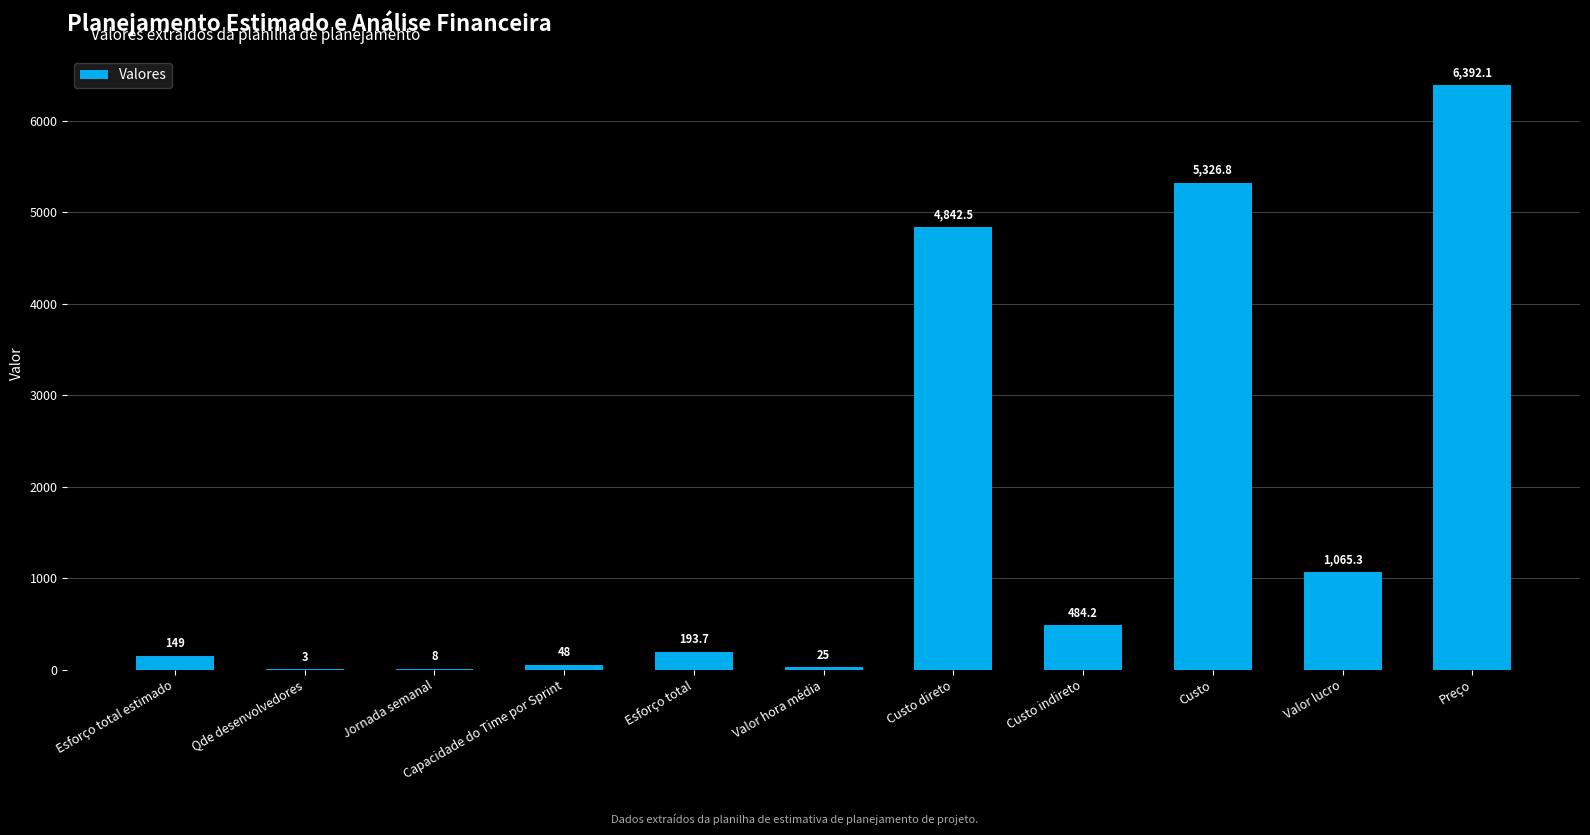

Which label corresponds to the largest value in the chart?

Preço